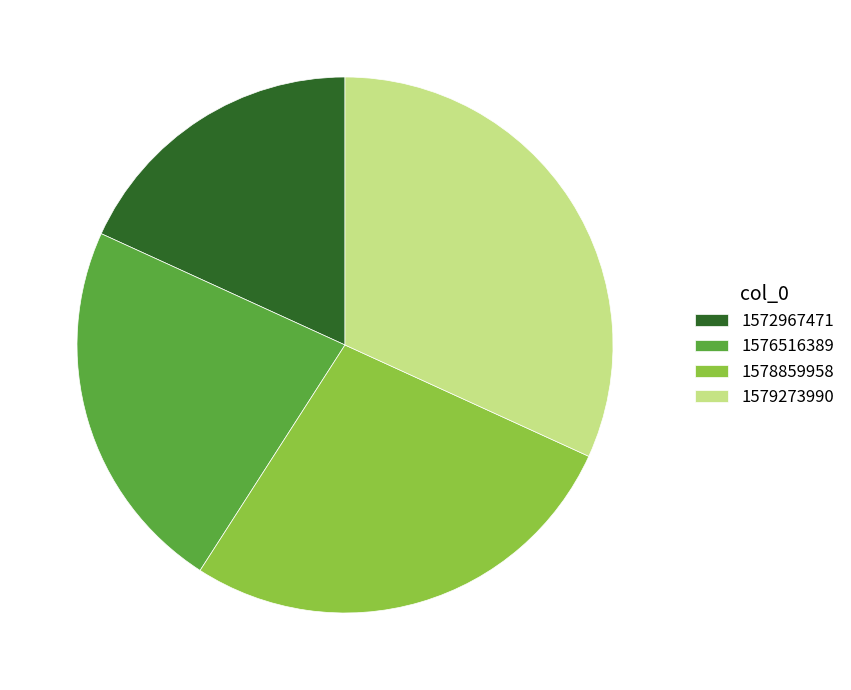

Does 1578859958 represent more than half of the total?

No